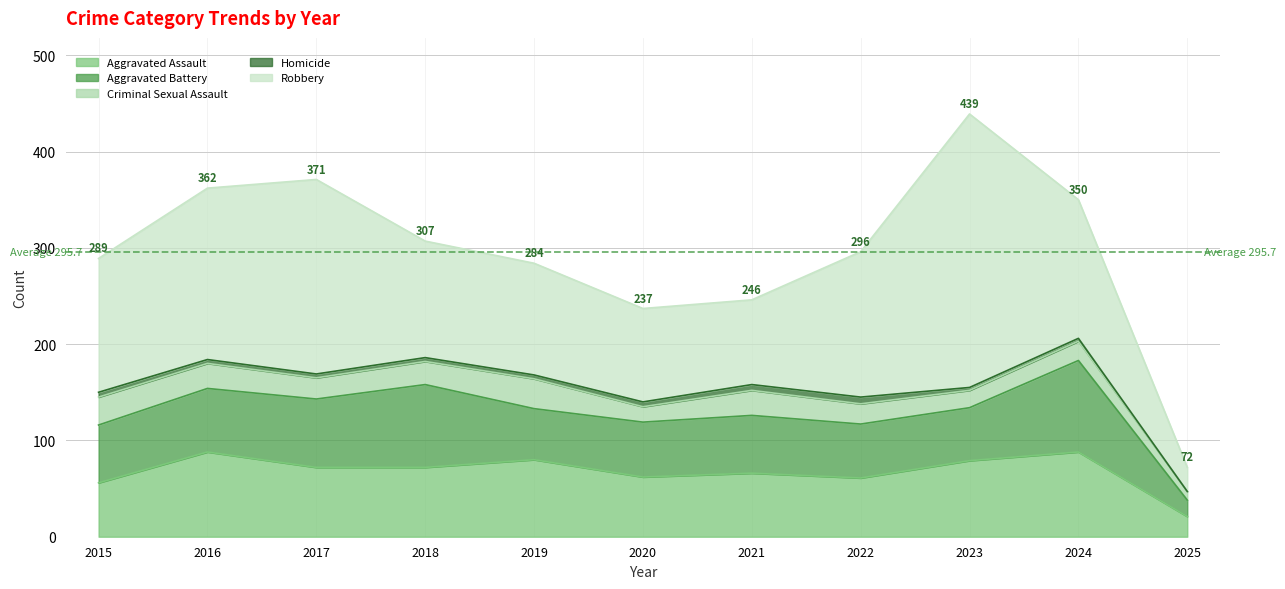

What is the sum of the Aggravated Assault values at 2019 and 2025?

101